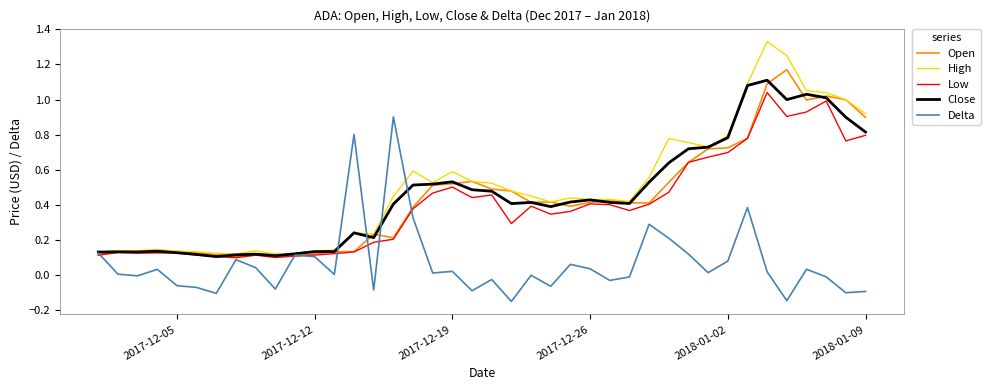

After their last crossing, which series has the higher values: Close or Delta?

Close